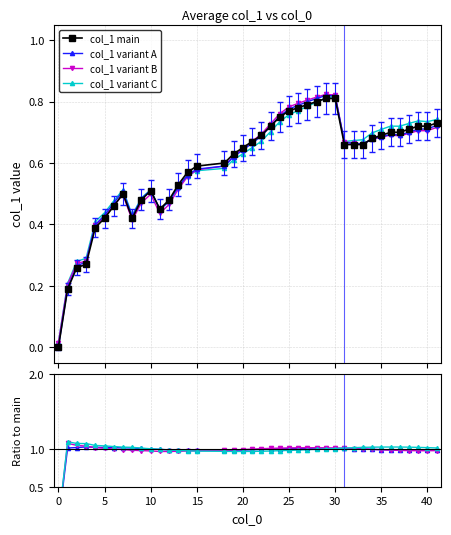

True or false: there are more than 2 points higher than both neighbors.

False